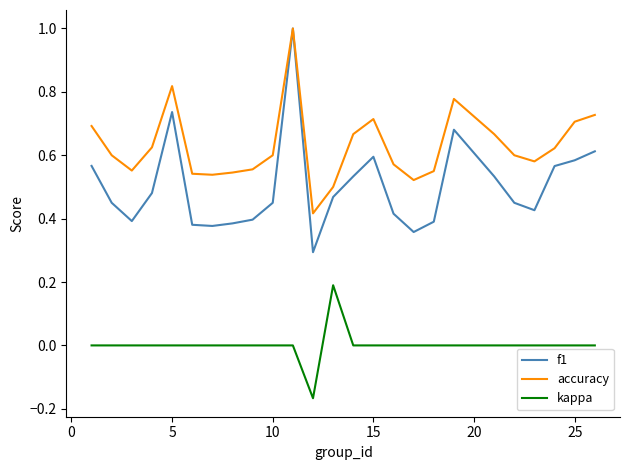

What is the greatest value displayed?

1.0